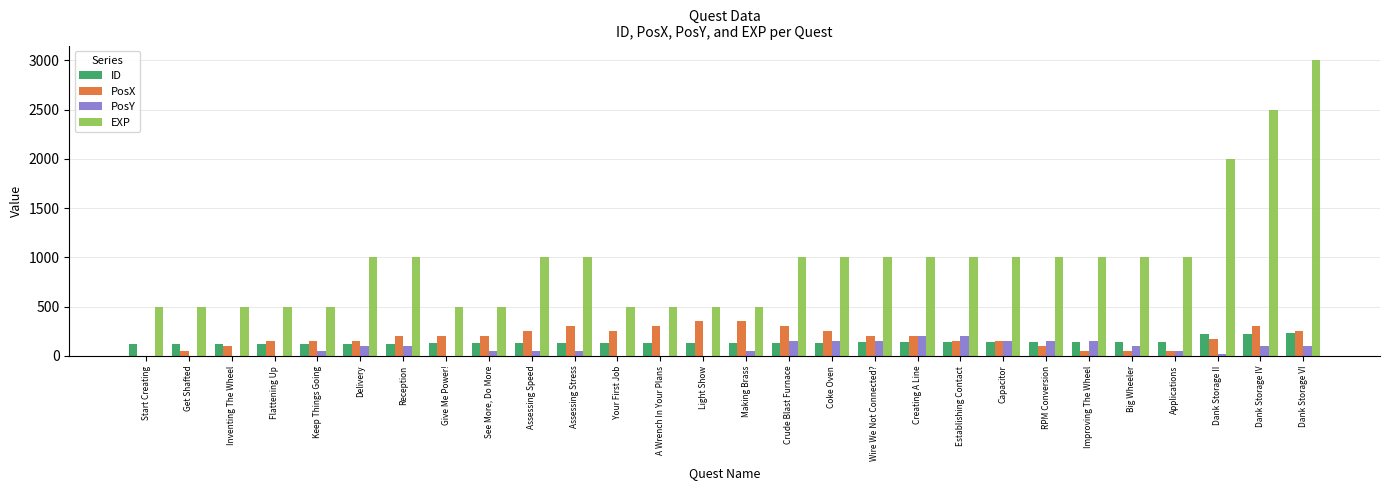

Is it true that PosX equals 89 at Light Show?

False